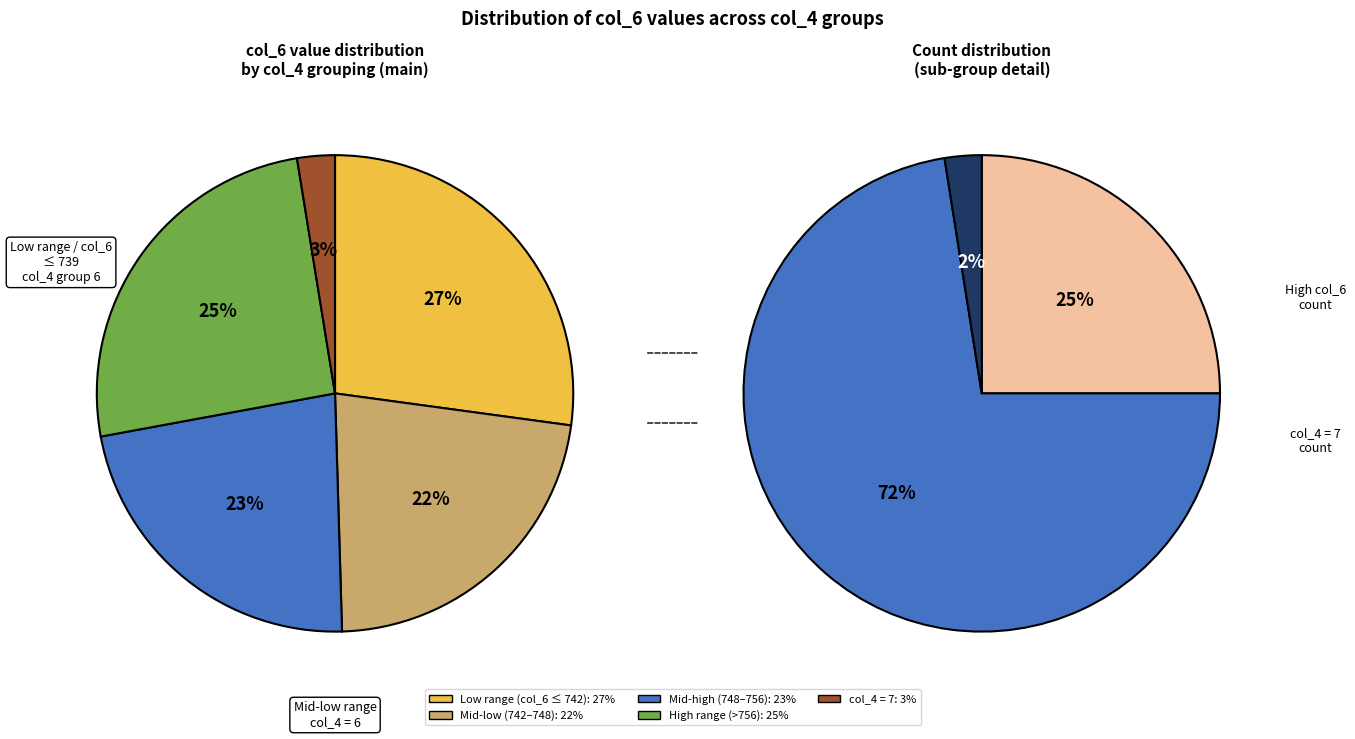

To the nearest percent, what percentage of the pie is 37?

3%